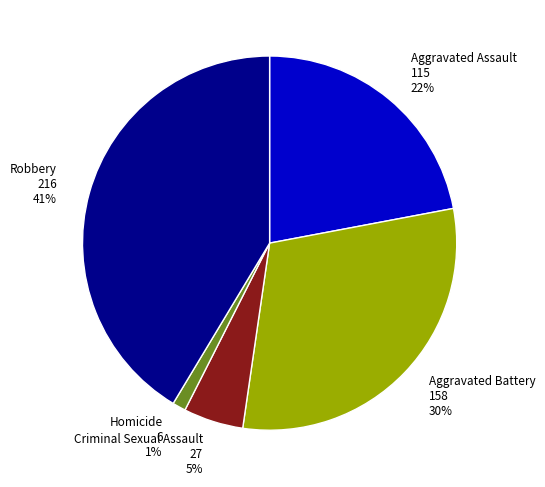

Between Robbery and Aggravated Assault, which is larger?

Robbery